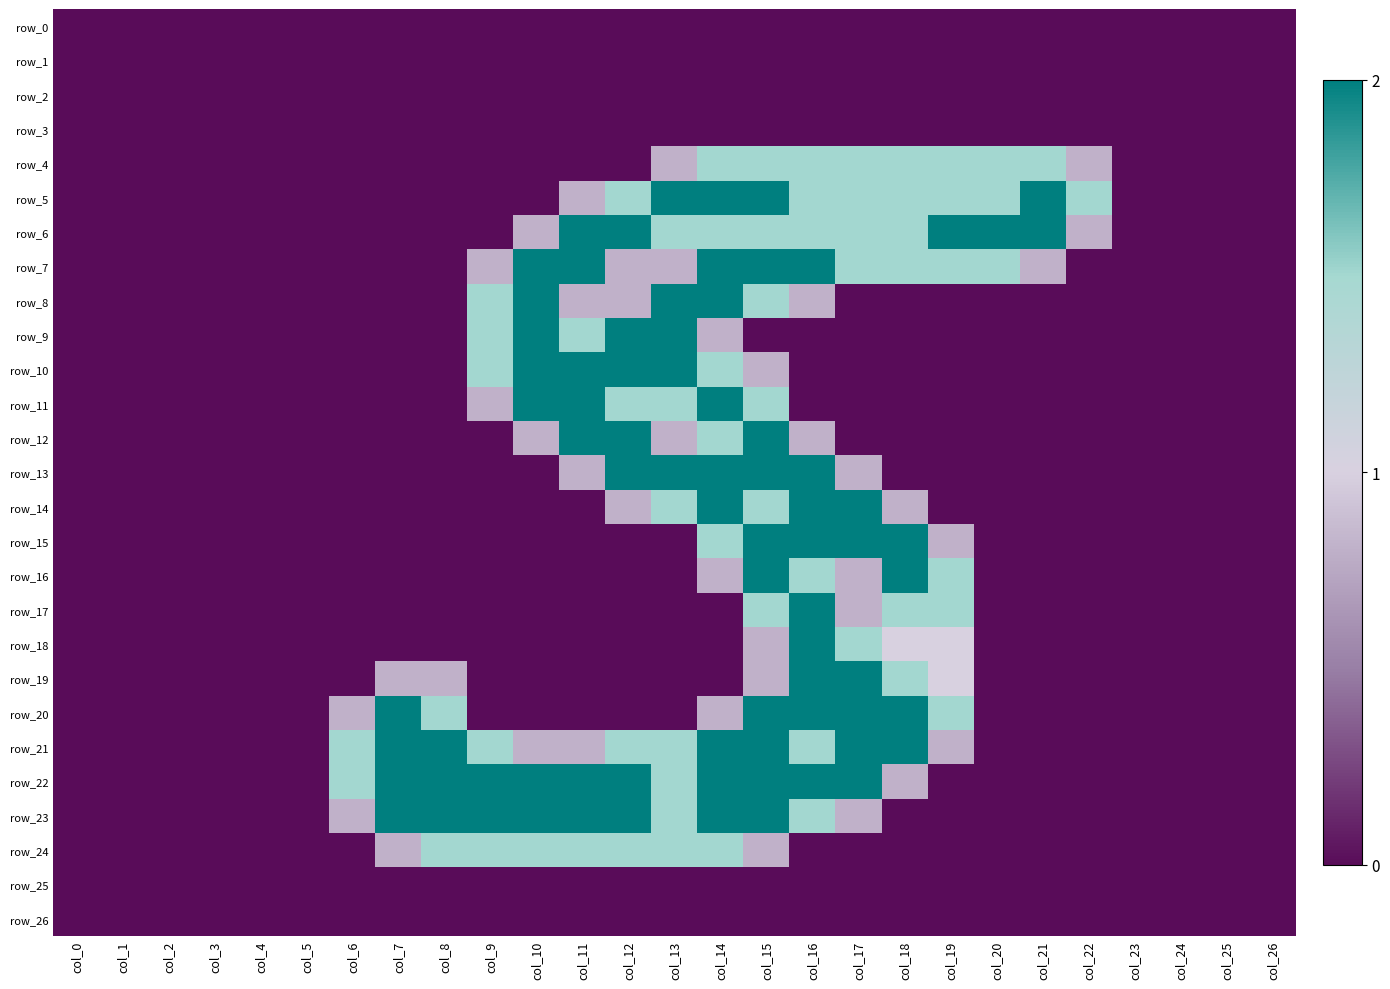

True or false: row_14 has a value of 0.0 at col_10.

True